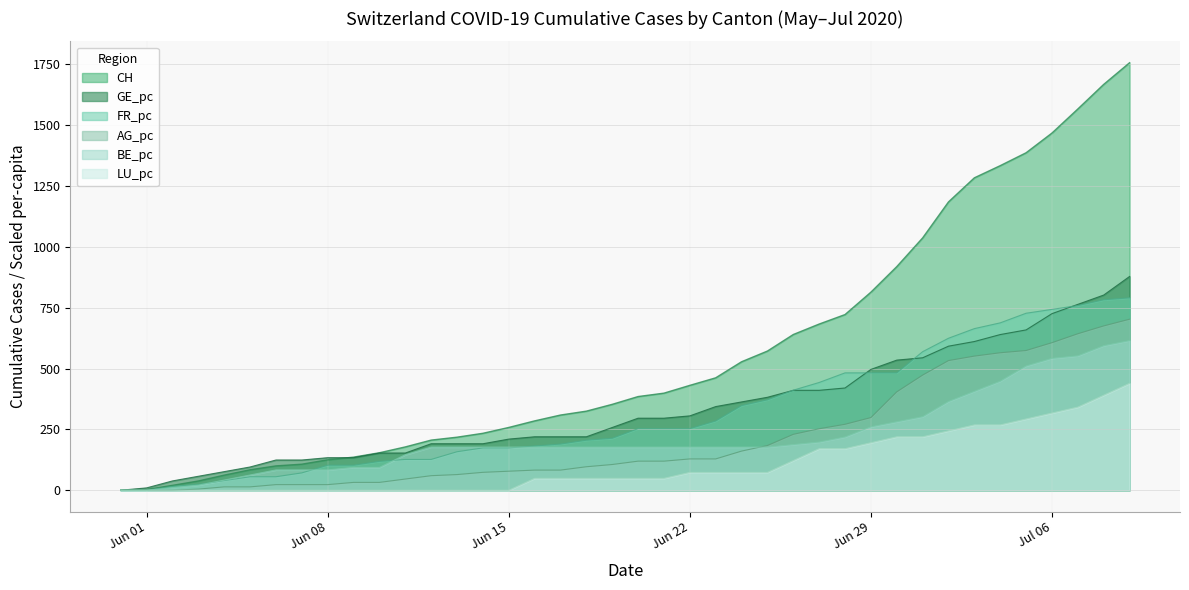

Which series has the largest total across all categories?

CH